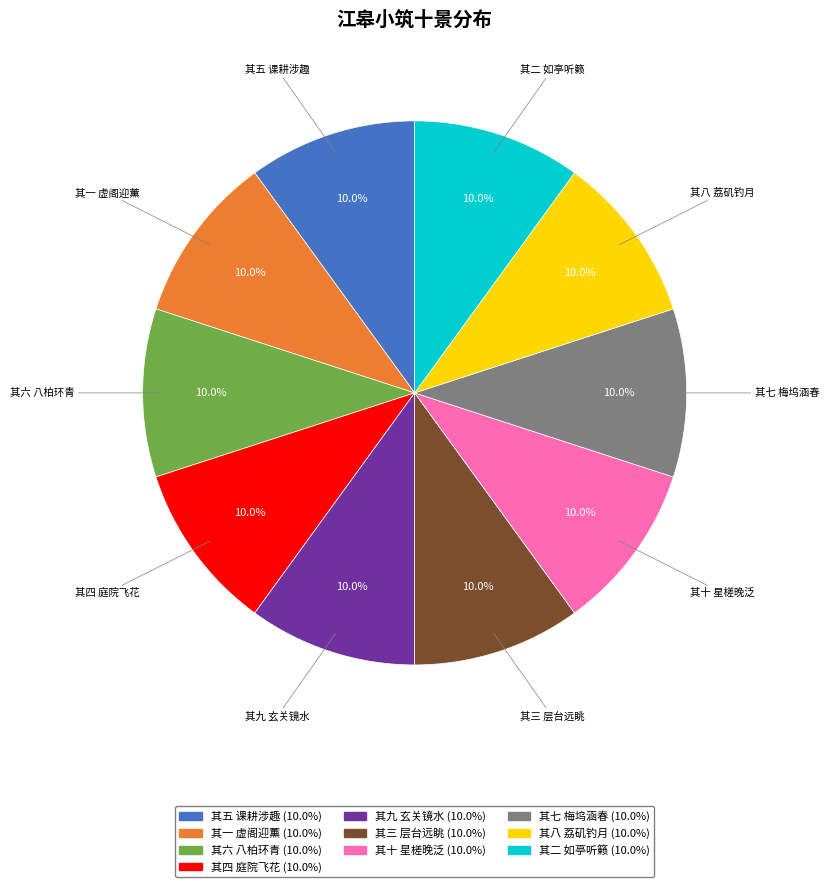

Is it true that 其四 庭院飞花 is 10% of the pie?

True